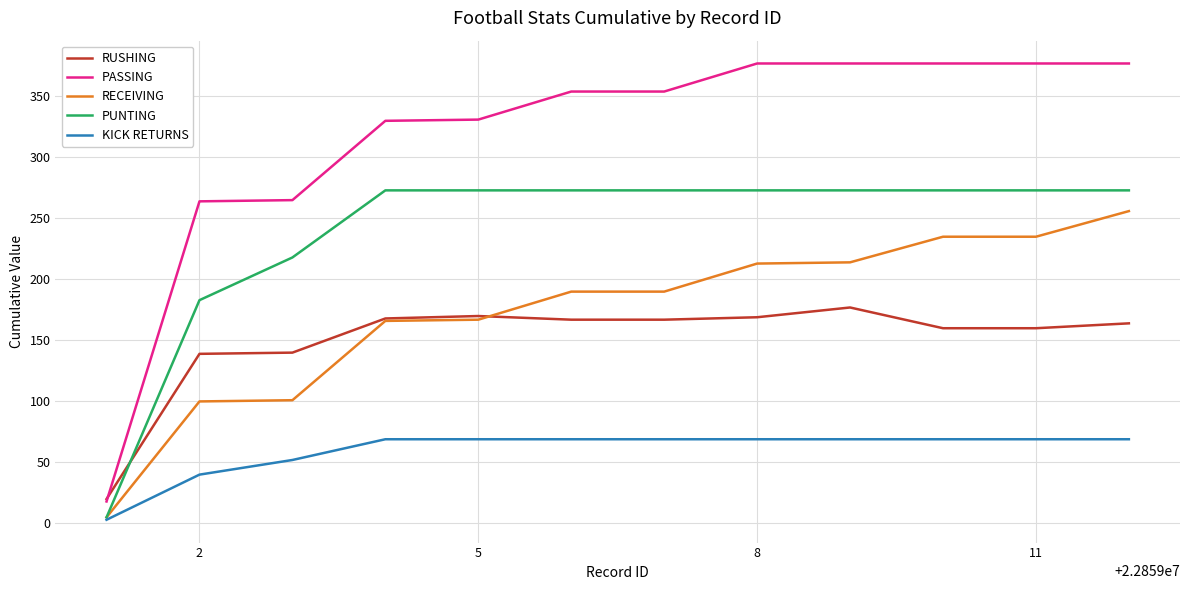

Which series has the largest total across all categories?

PASSING